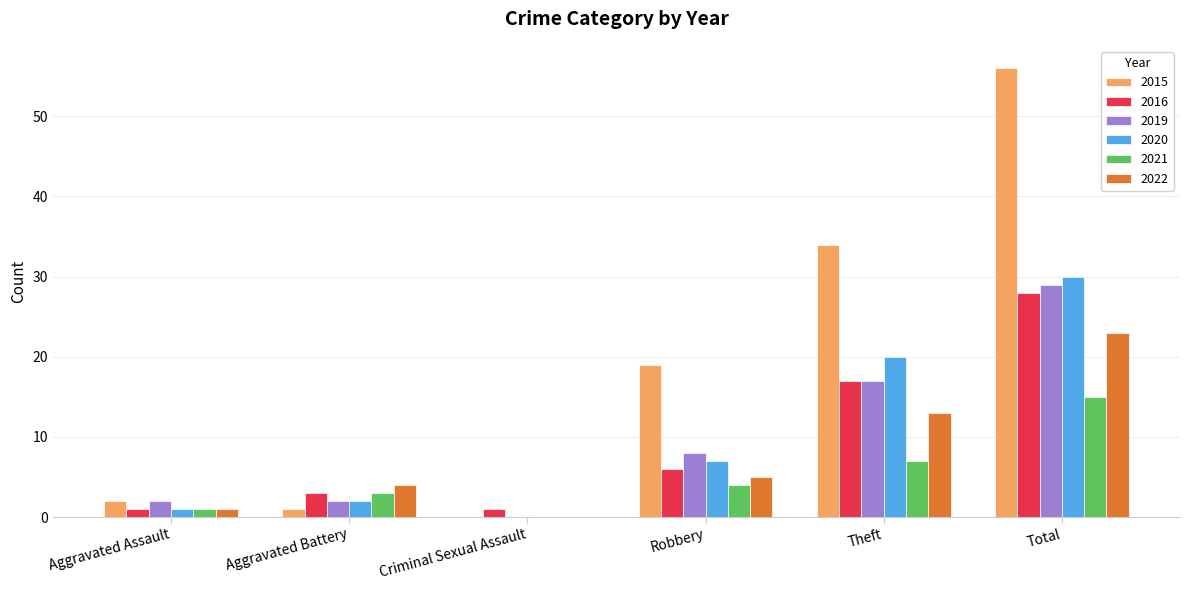

Is the value of 2021 at Total greater than the value of 2020 at Aggravated Assault?

Yes